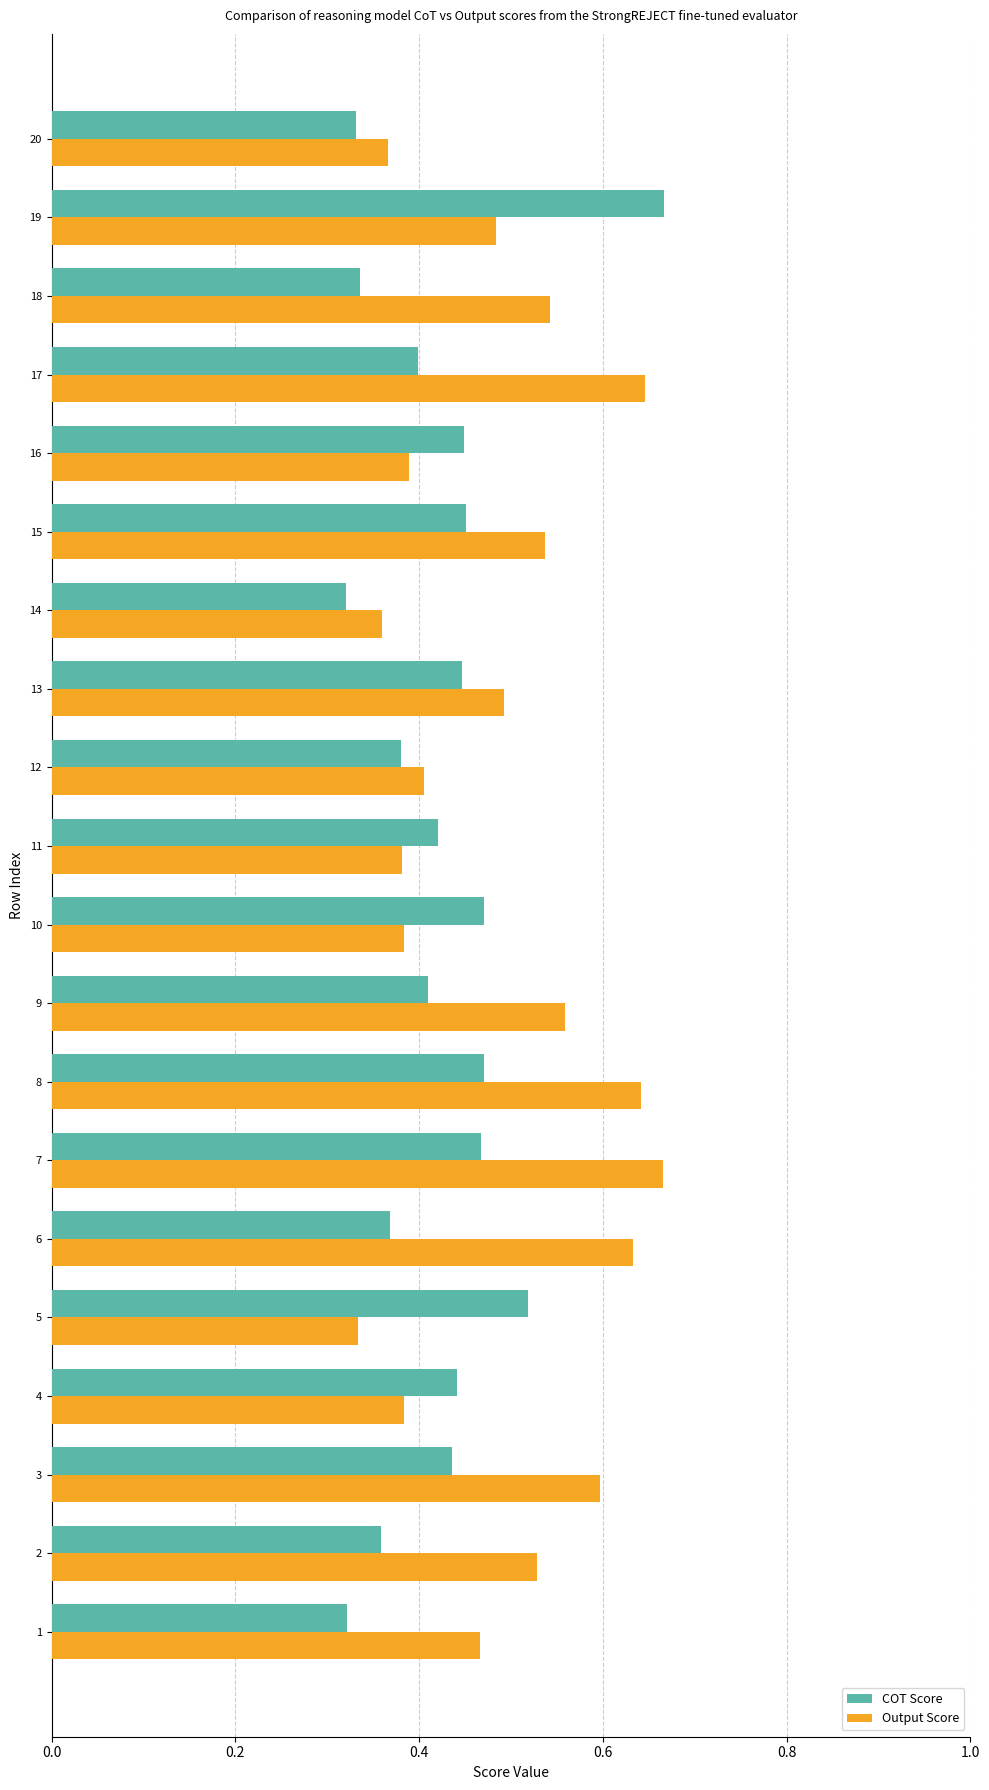

The value of Output Score at 7 is 0.9. True or false?

False